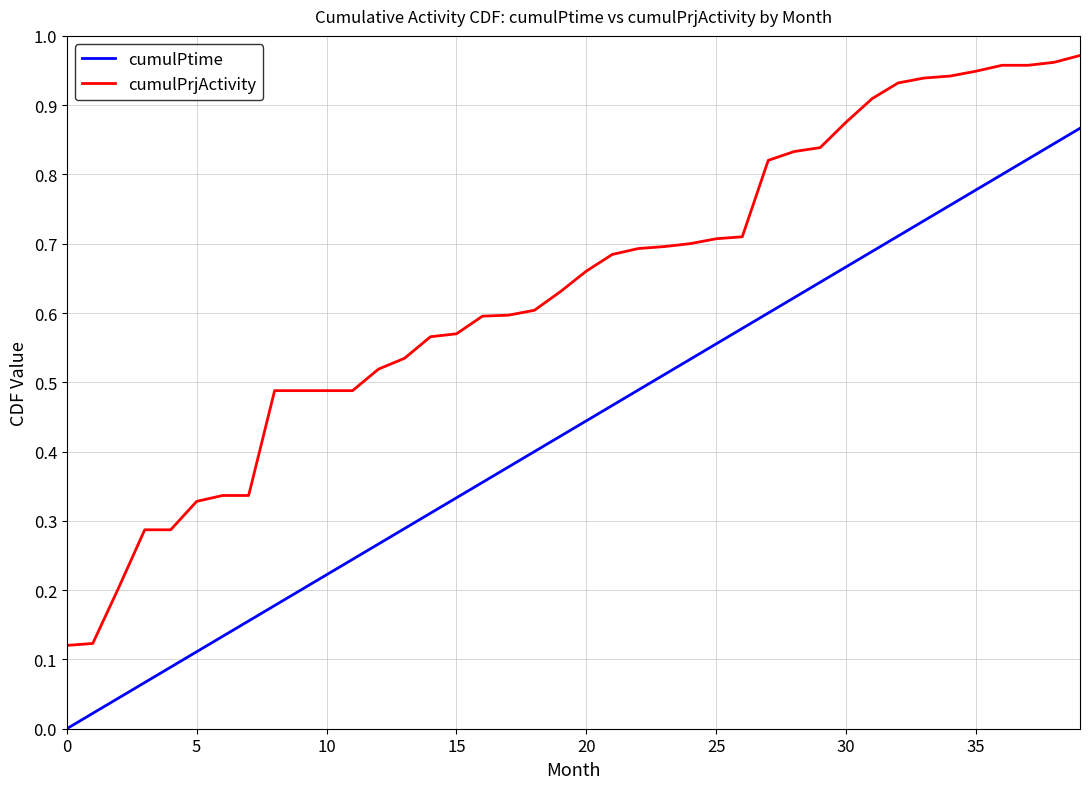

Which series has the largest total across all categories?

cumulPrjActivity